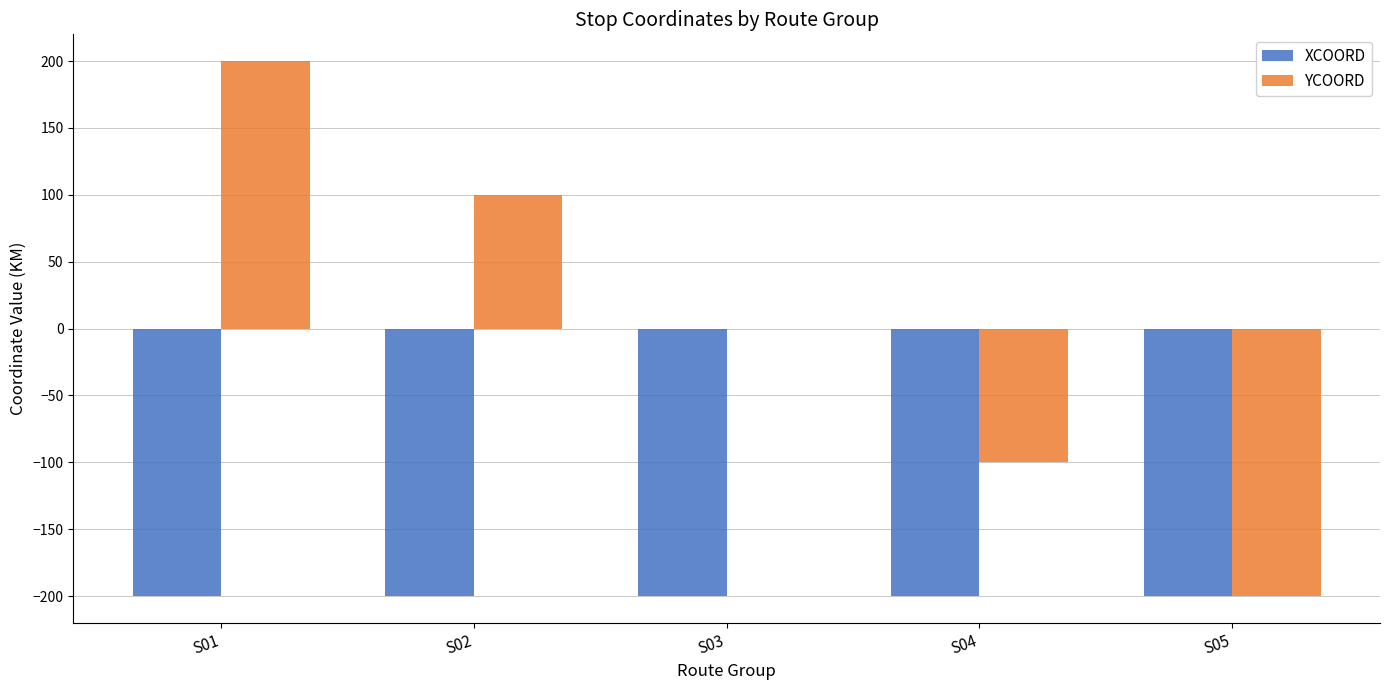

The value of YCOORD at S01 is 103. True or false?

False